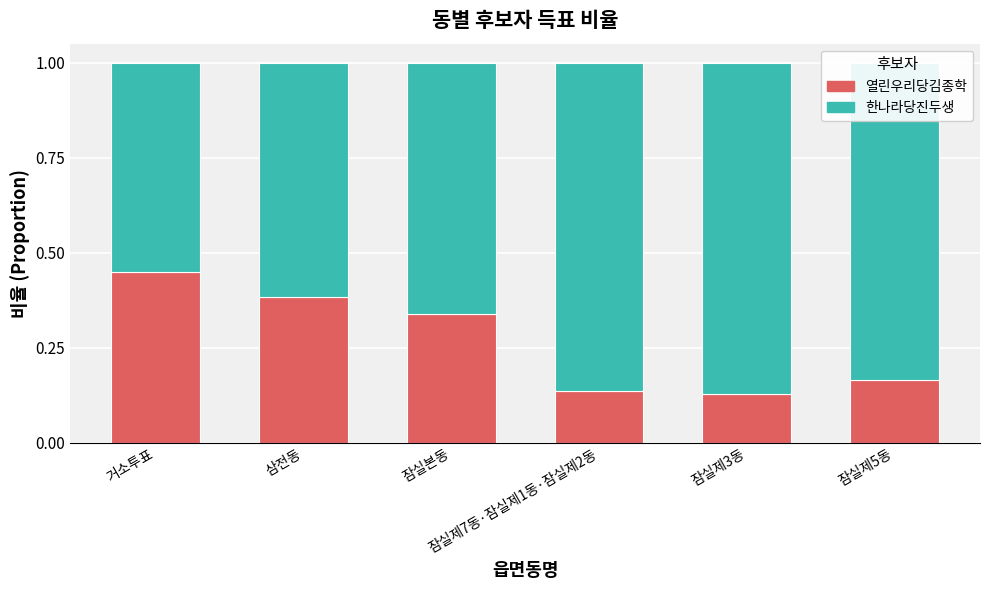

What is the sum of all 열린우리당김종학 values?

1.6